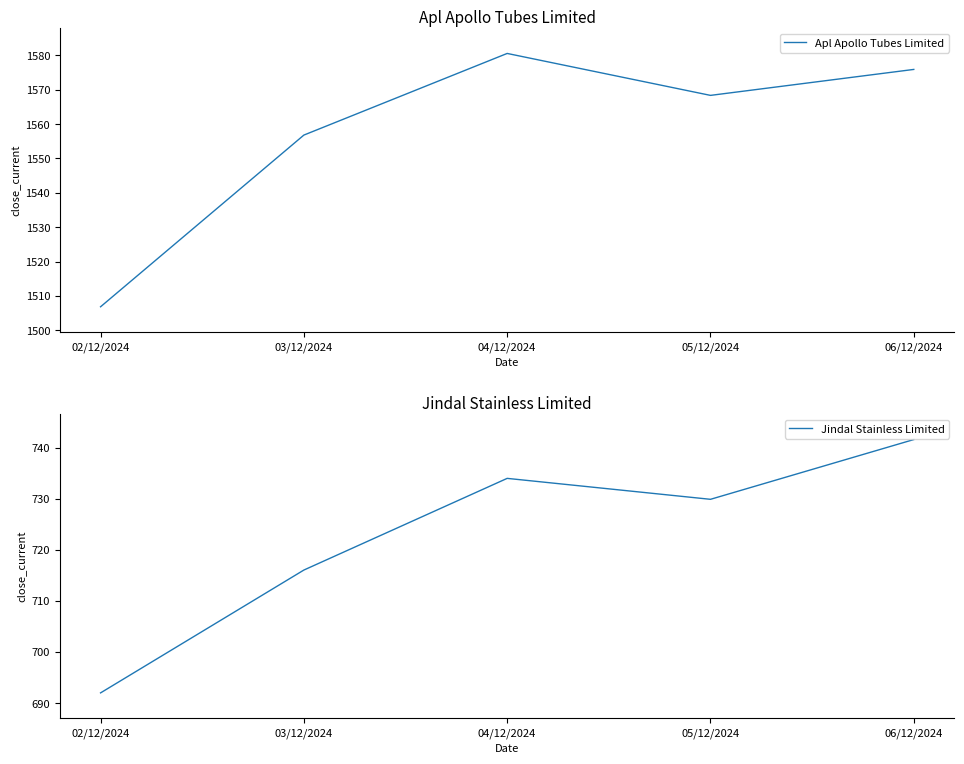

At how many categories does at least one series exceed 986?

5